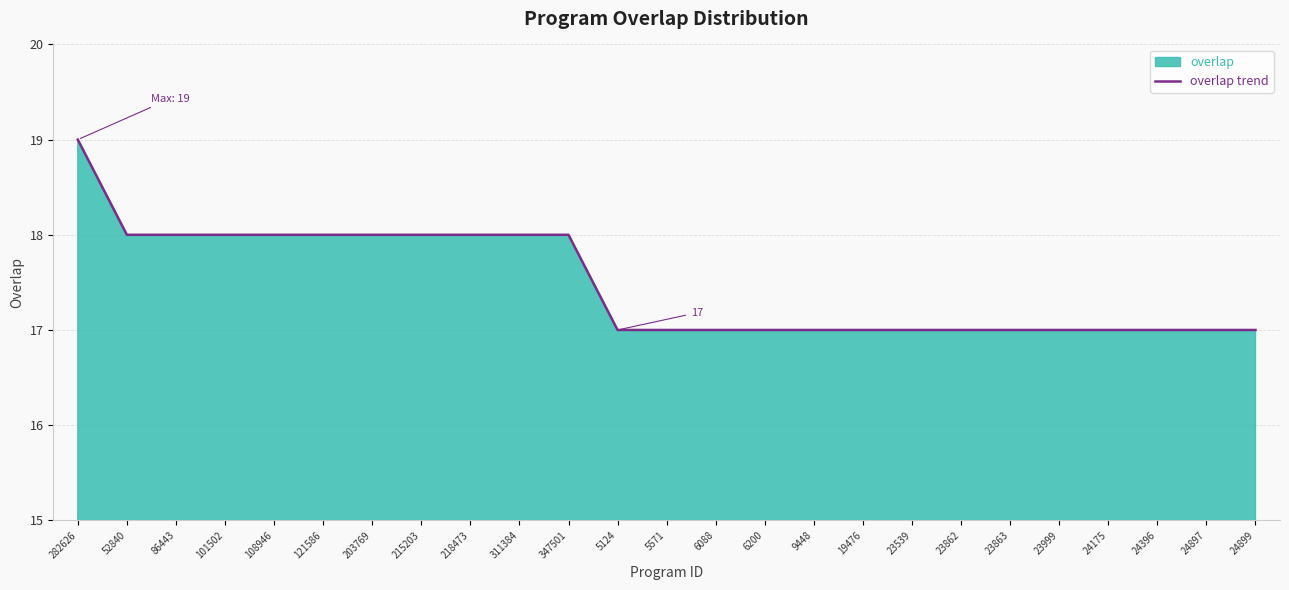

What is the label of the 19th point from the right?

203769